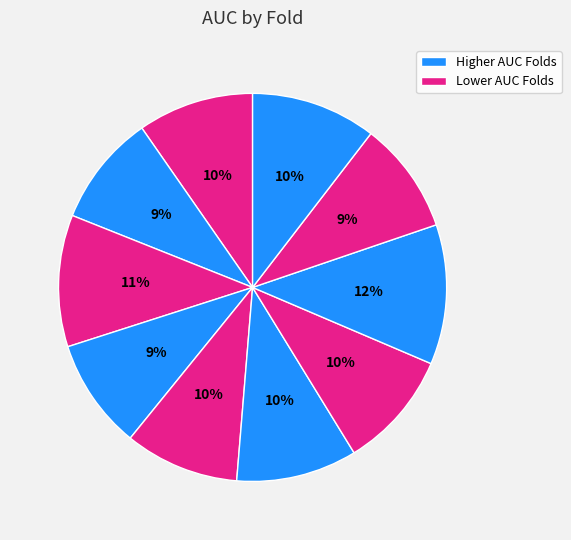

How many slices are in this pie chart?

10